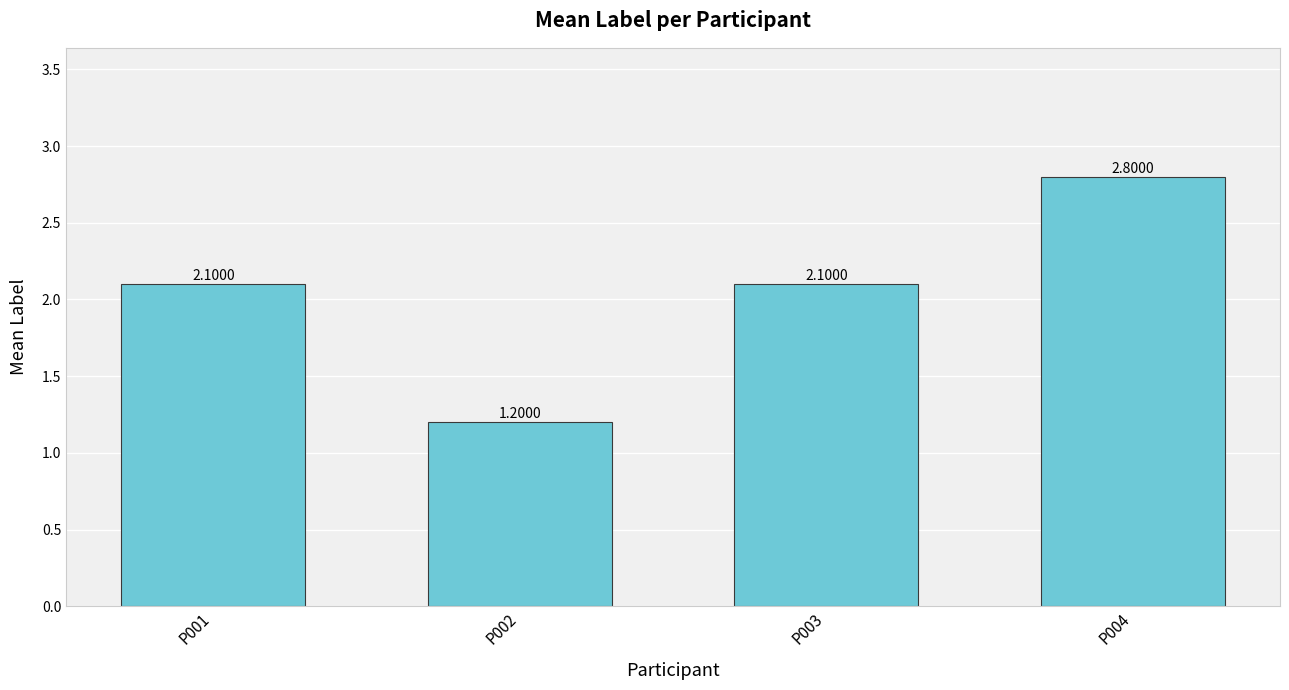

Between P001 and P004, which is larger?

P004